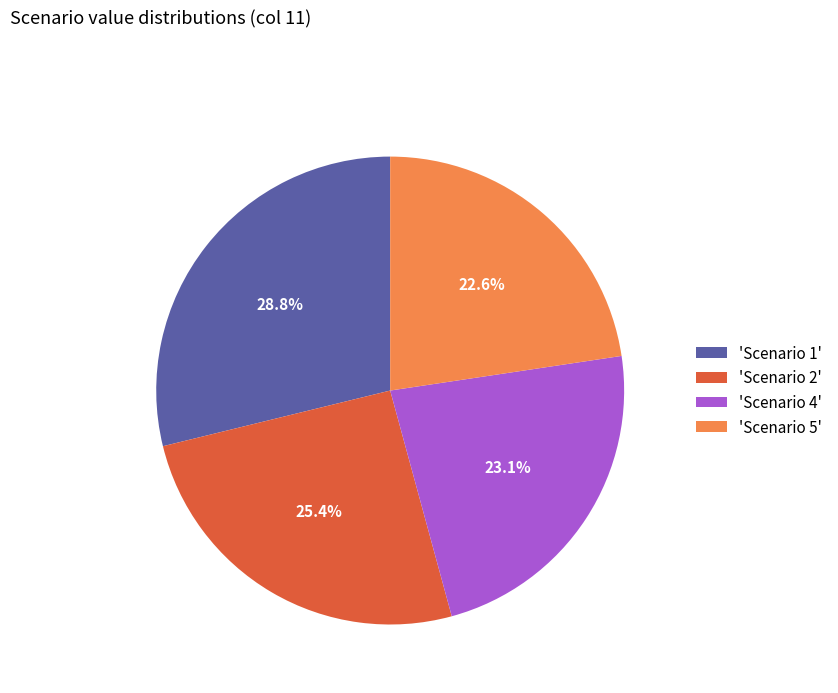

Which slice is the largest?

'Scenario 1'